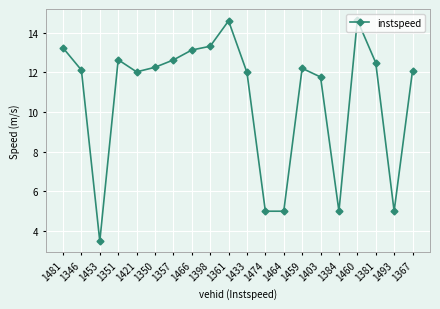

The value at 1403 is 11.8. True or false?

True